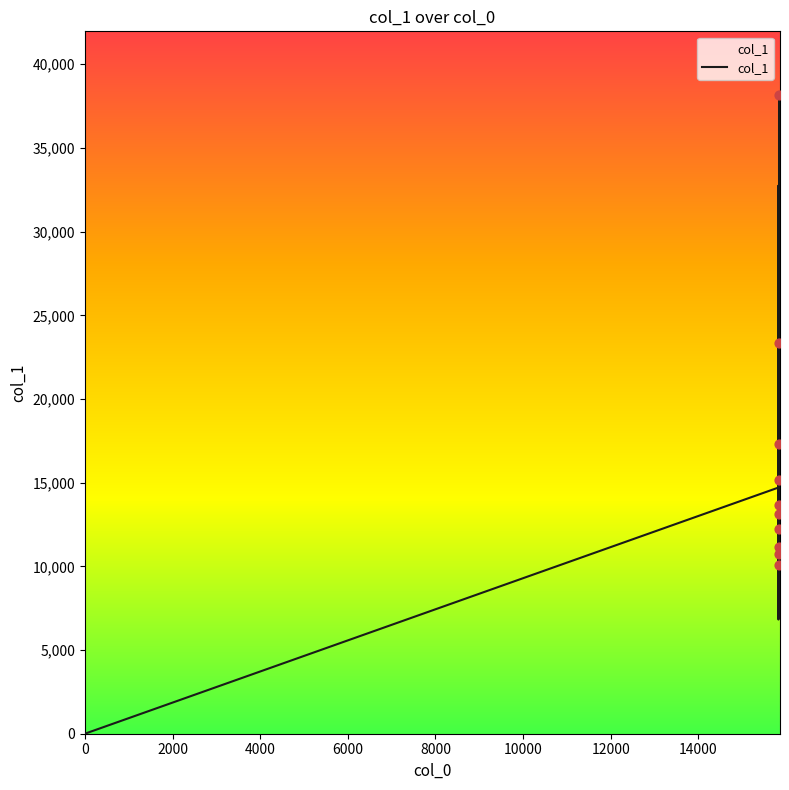

What is the greatest value displayed?

38153.0